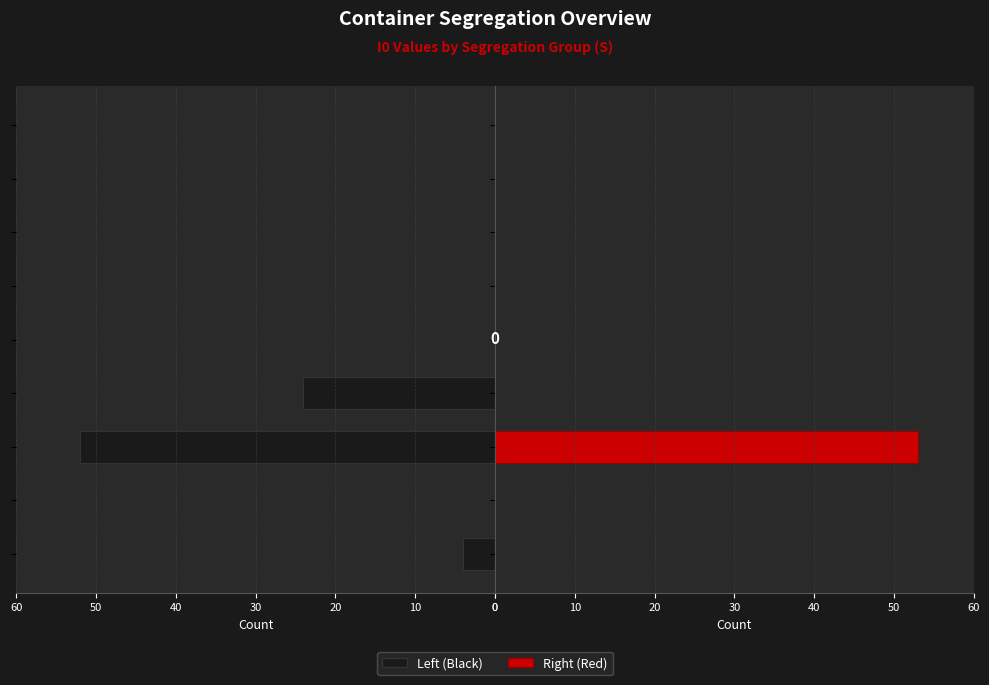

What are all the series names shown in the legend?

Left (Black), Right (Red)